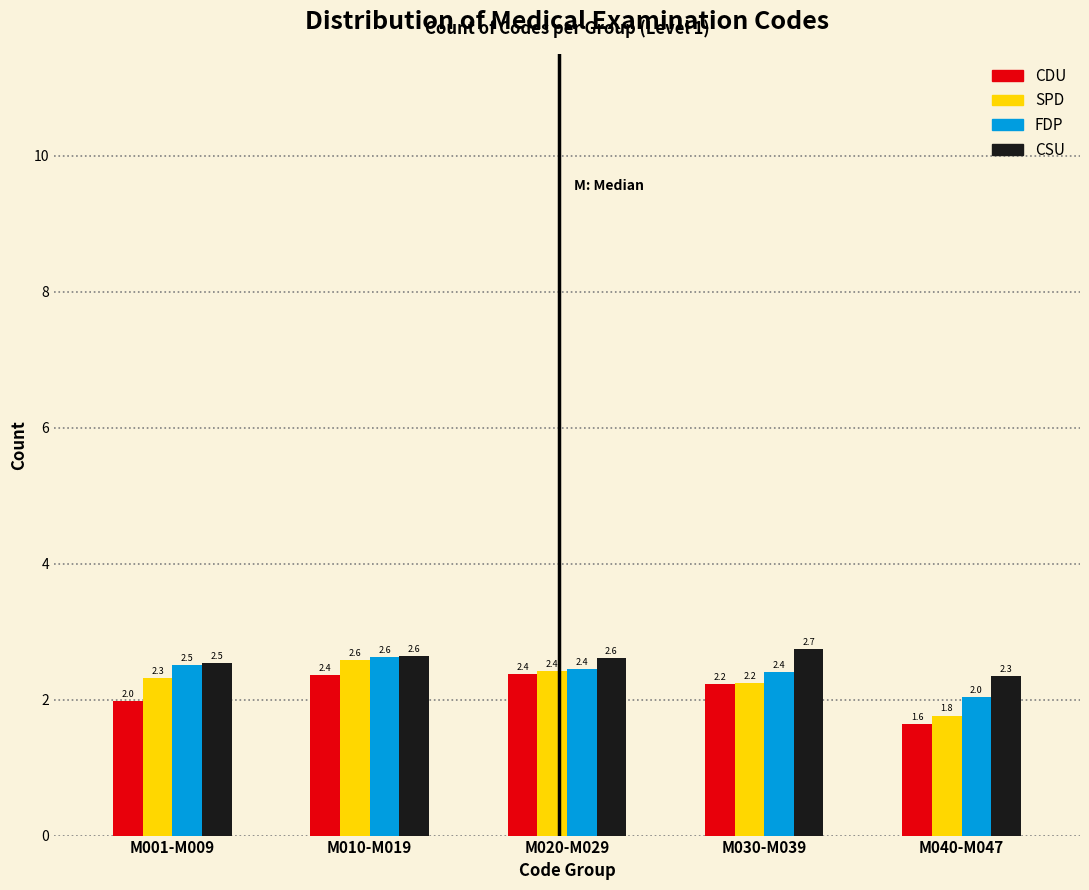

Reading left to right, what are all the values shown in this chart?

CDU: M001-M009=2.0	M010-M019=2.4	M020-M029=2.4	M030-M039=2.2	M040-M047=1.6
SPD: M001-M009=2.3	M010-M019=2.6	M020-M029=2.4	M030-M039=2.2	M040-M047=1.8
FDP: M001-M009=2.5	M010-M019=2.6	M020-M029=2.4	M030-M039=2.4	M040-M047=2.0
CSU: M001-M009=2.5	M010-M019=2.6	M020-M029=2.6	M030-M039=2.7	M040-M047=2.3